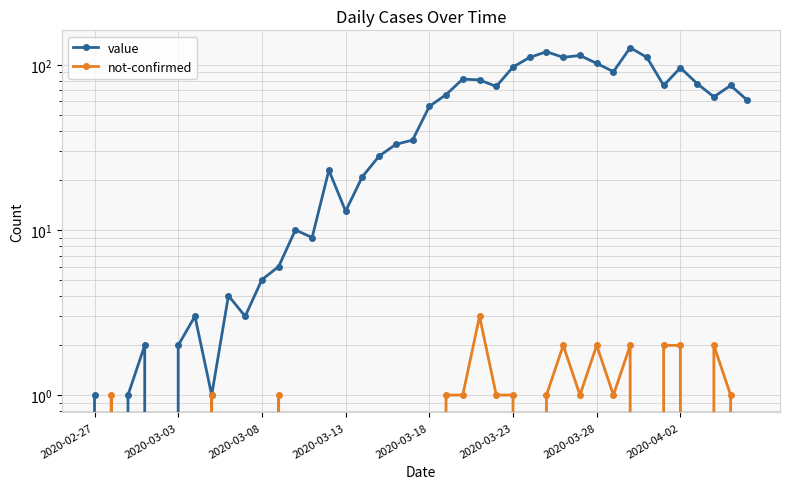

Between 33 and 13, which is larger?

33